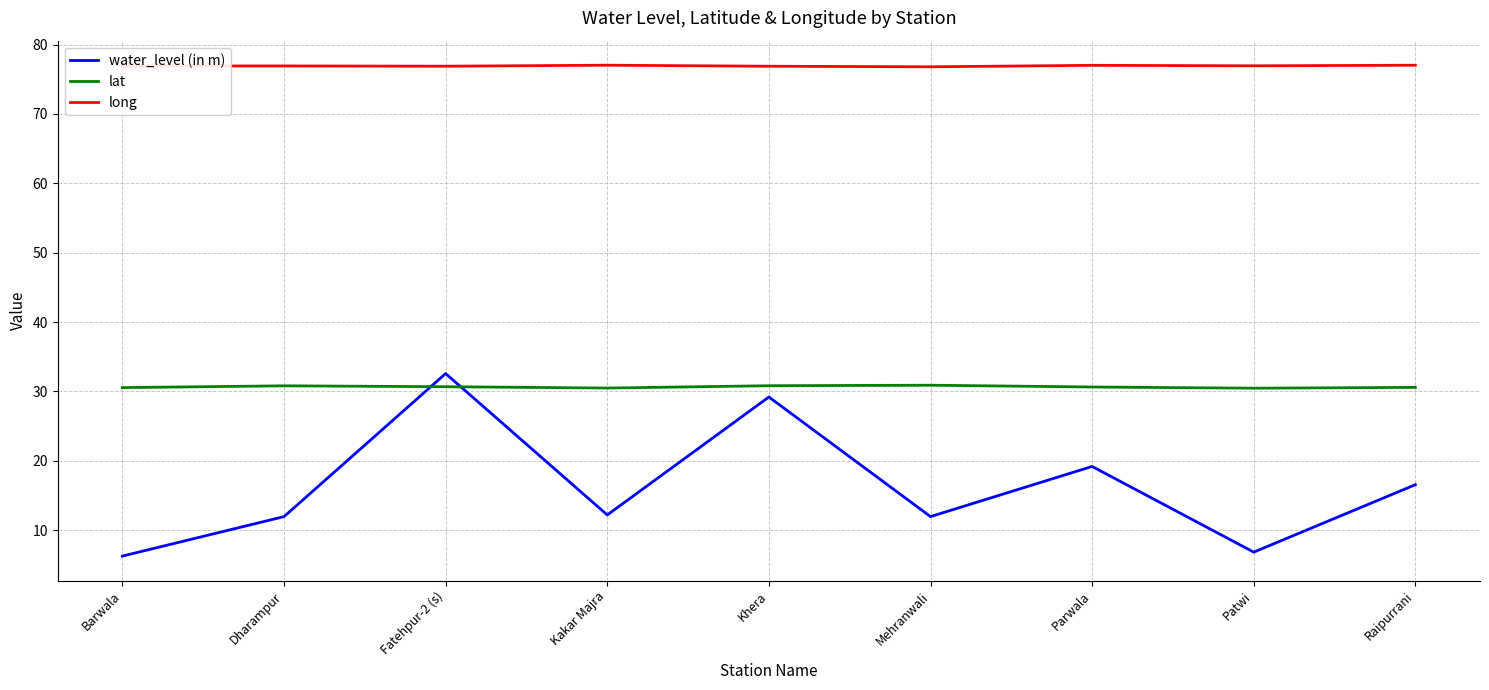

At how many categories does at least one series exceed 36?

9